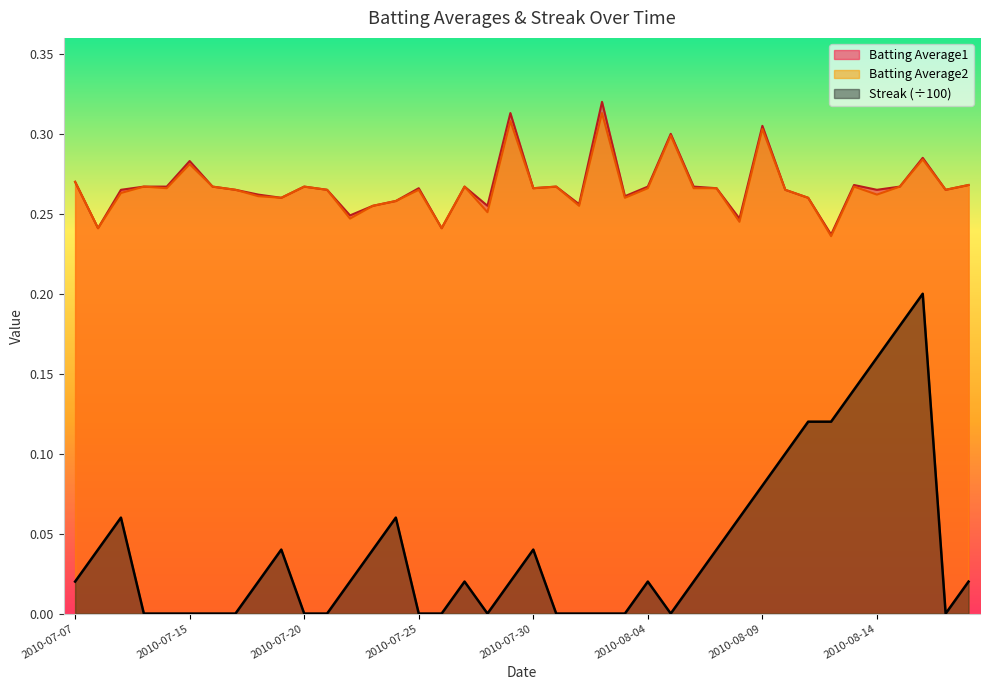

At which label is Batting Average2 closest to 0?

2010-08-12